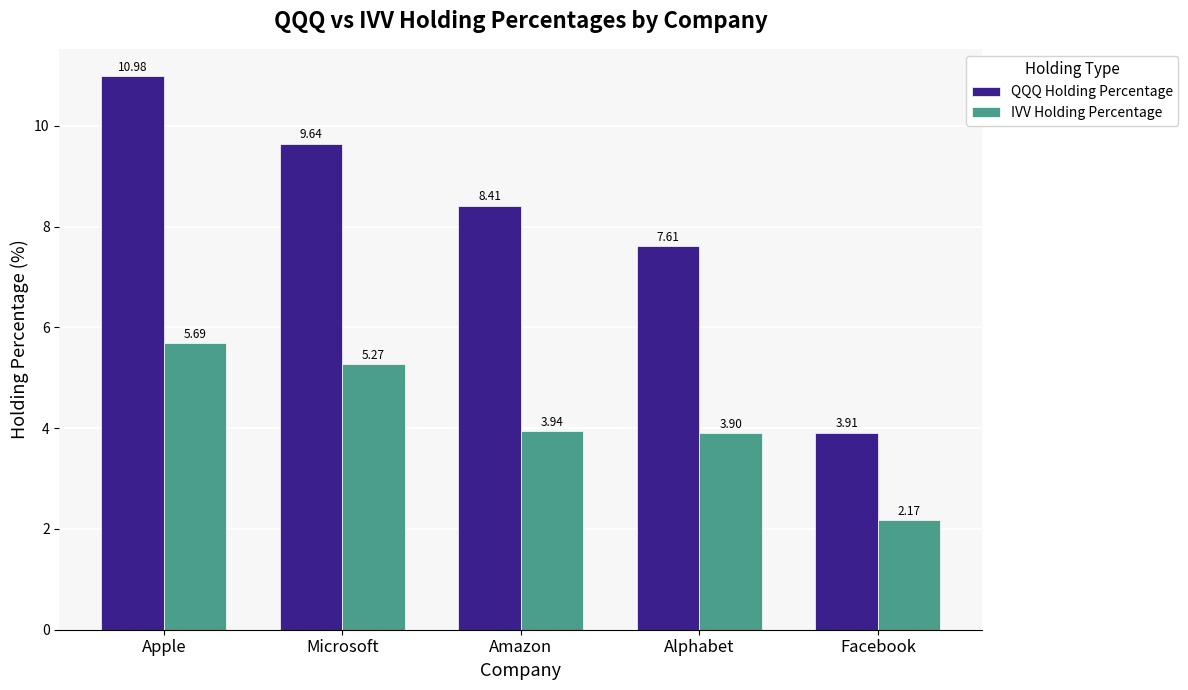

What is the label of the 4th bar from the right?

Microsoft